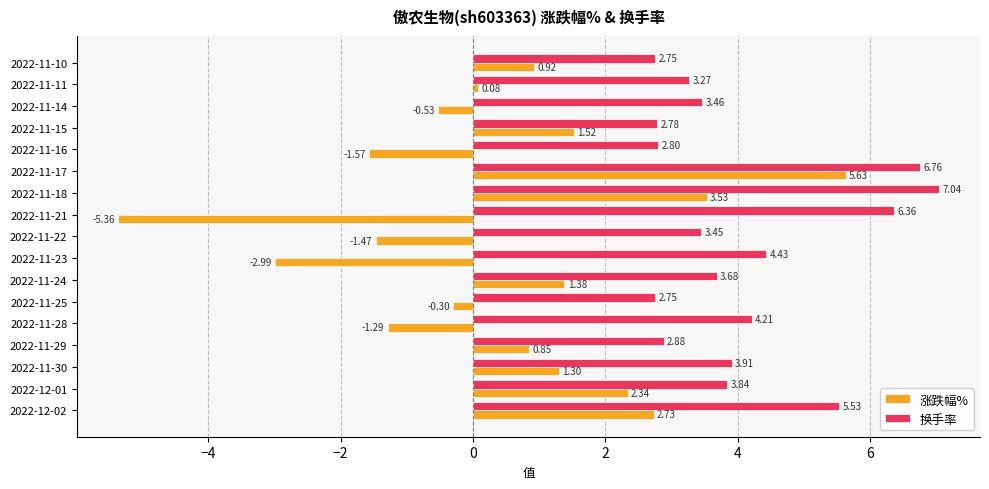

Which series changed the most between 2022-11-29 and 2022-11-16?

涨跌幅%